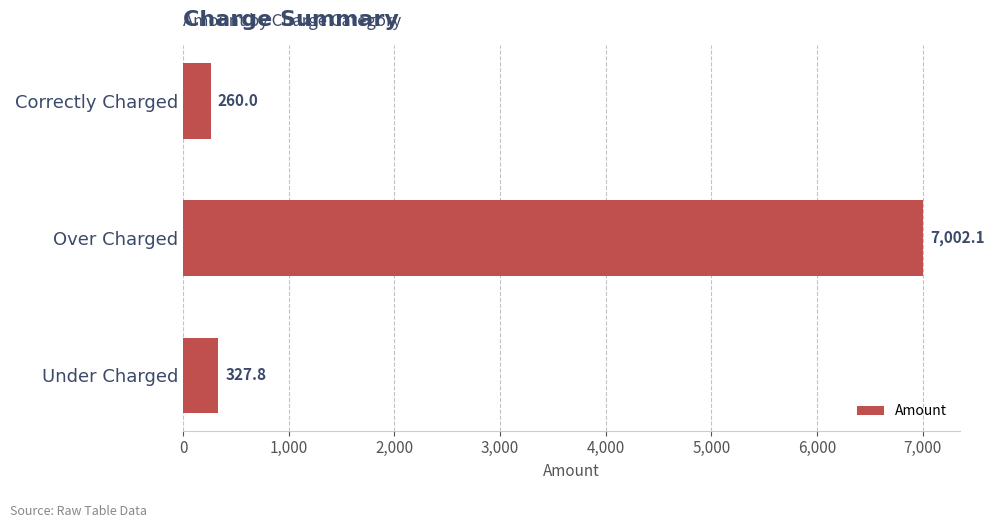

At which label is the value closest to 3631?

Under Charged